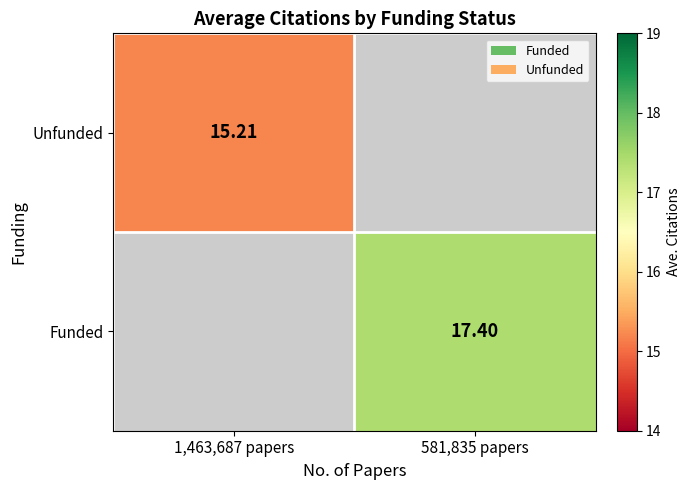

What is the lowest value of the Unfunded series?

15.2